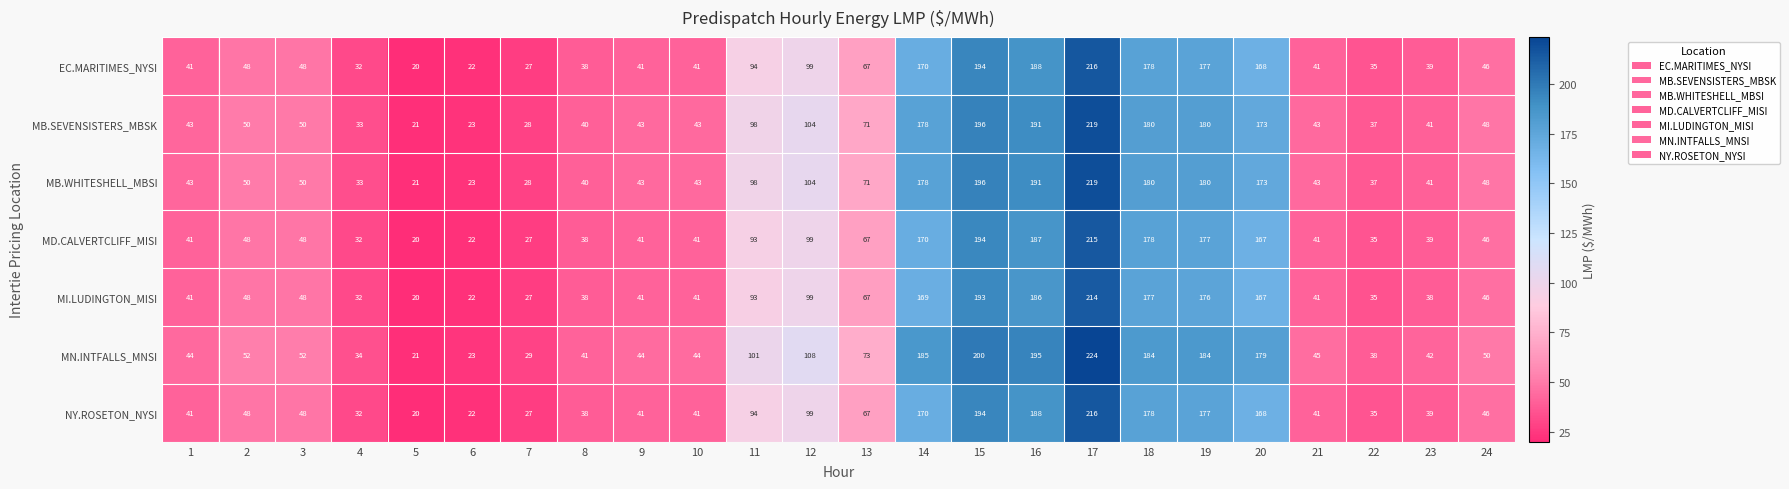

Read the MB.SEVENSISTERS_MBSK value at 21, to the nearest 50.

50